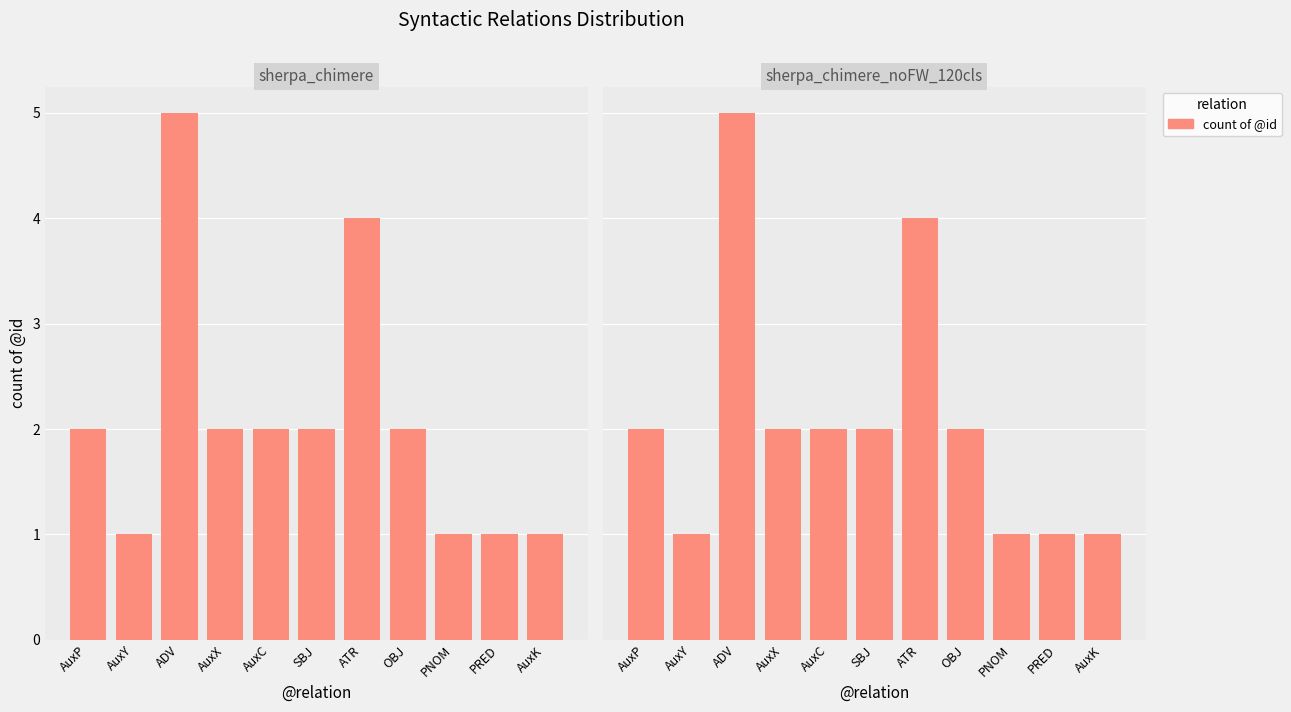

What is the smallest value displayed?

1